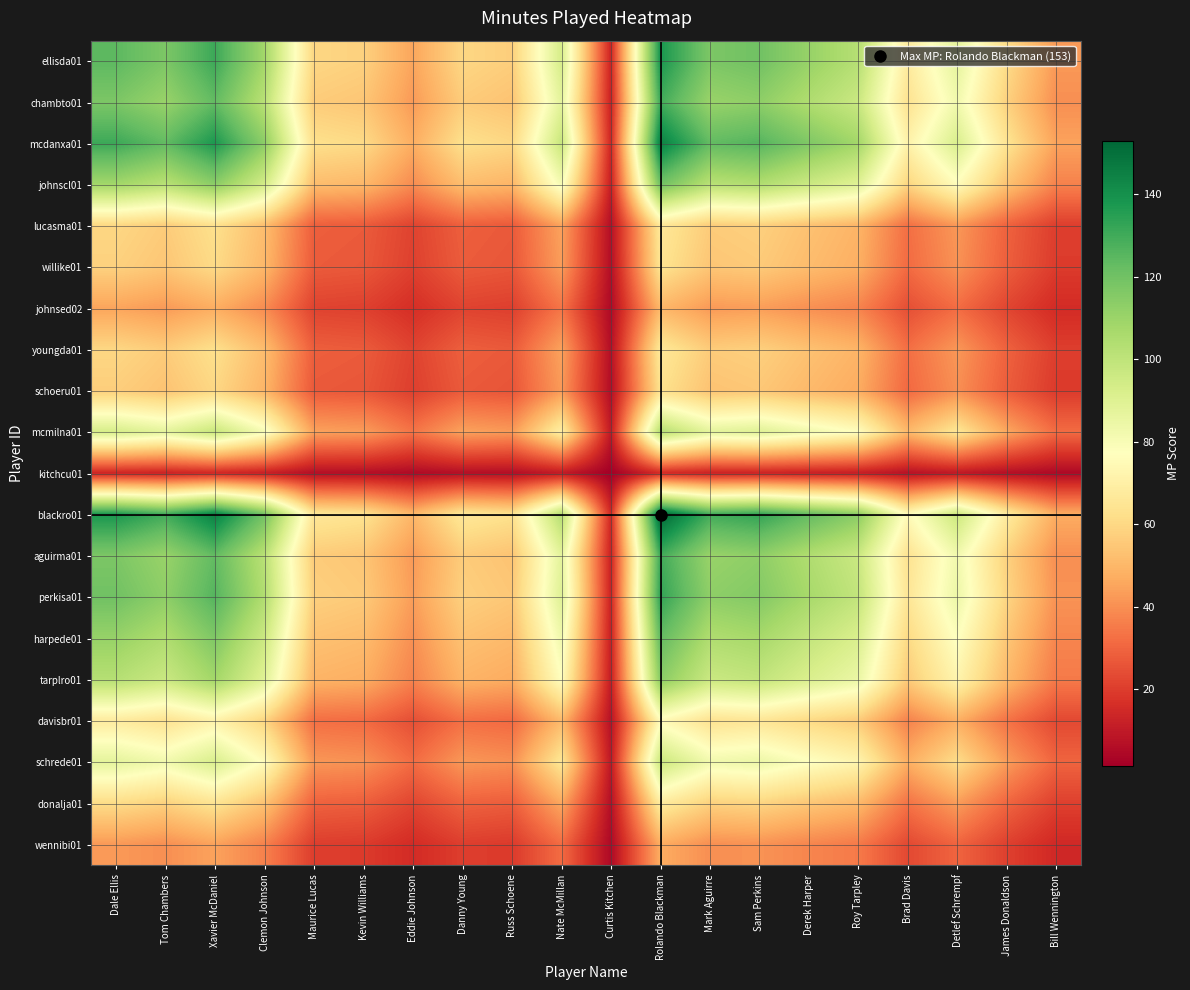

What is the total value across all series at Nate McMillan?

1279.1